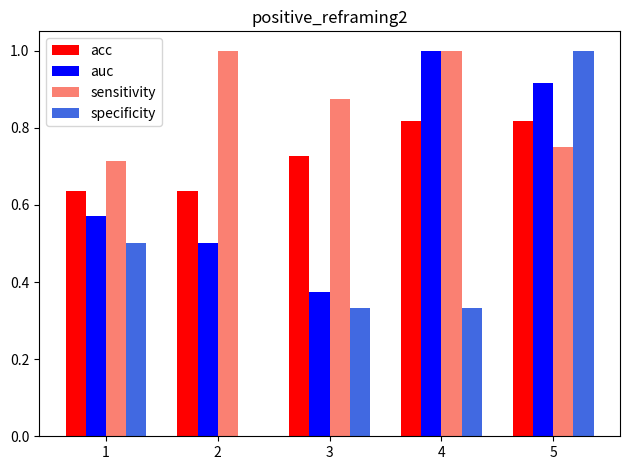

Which series has the largest range (max minus min)?

specificity